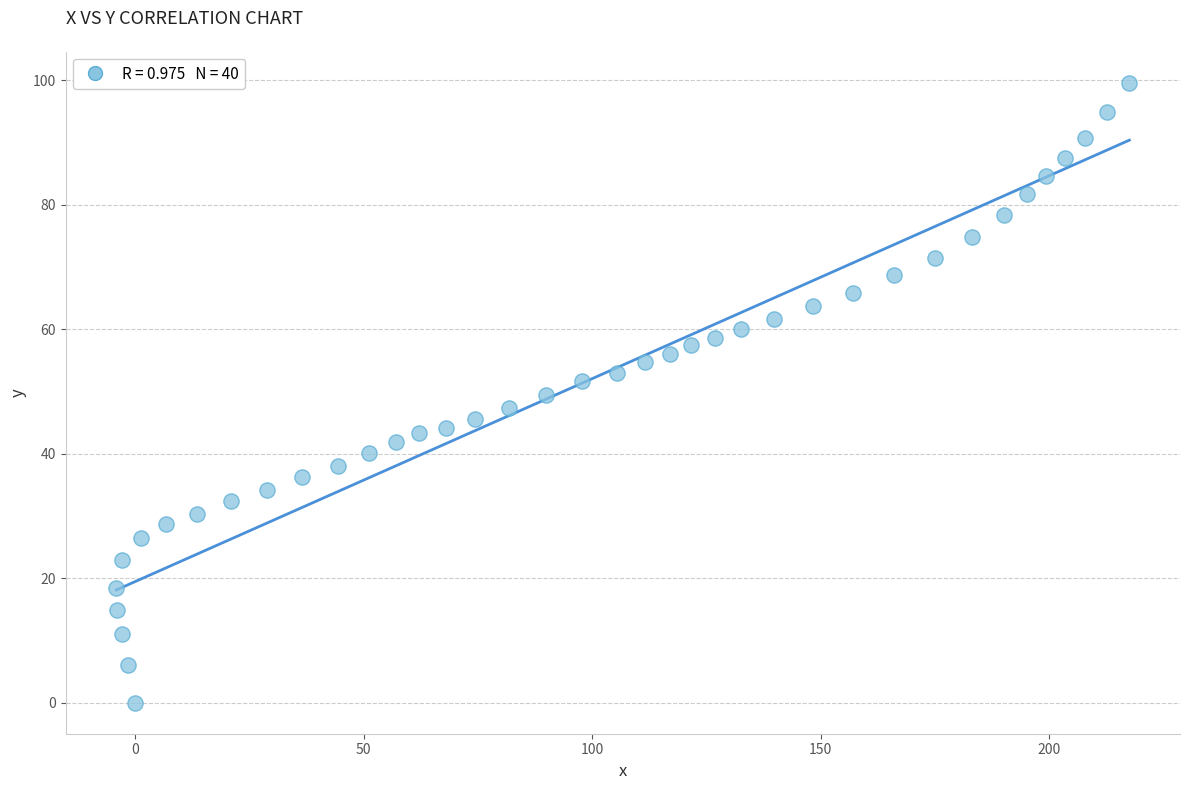

What is the range of X values (max minus min)?

221.8